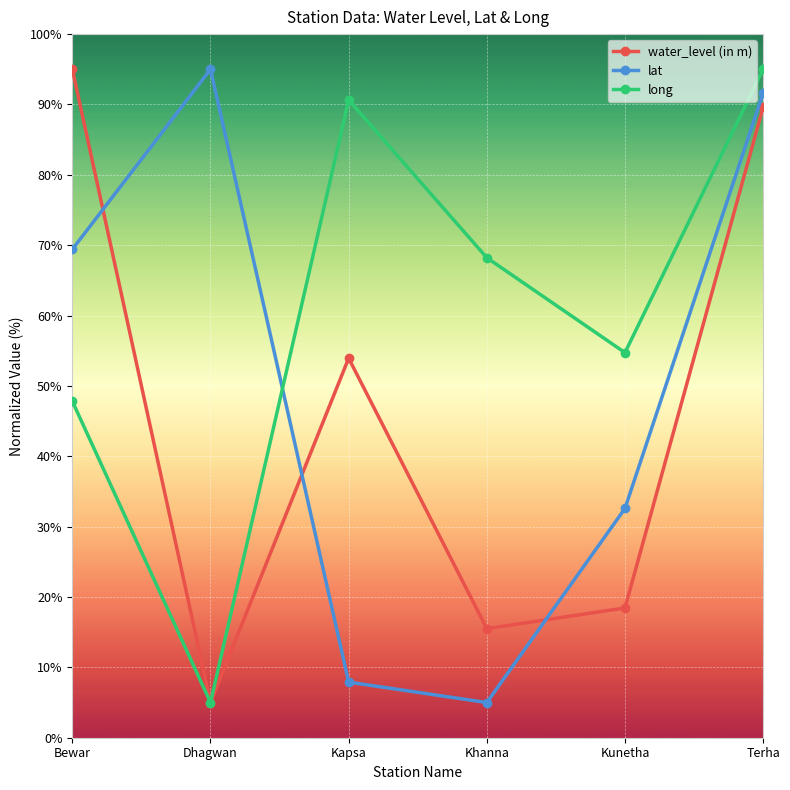

Between Kapsa and Kunetha, which series saw the biggest shift?

long